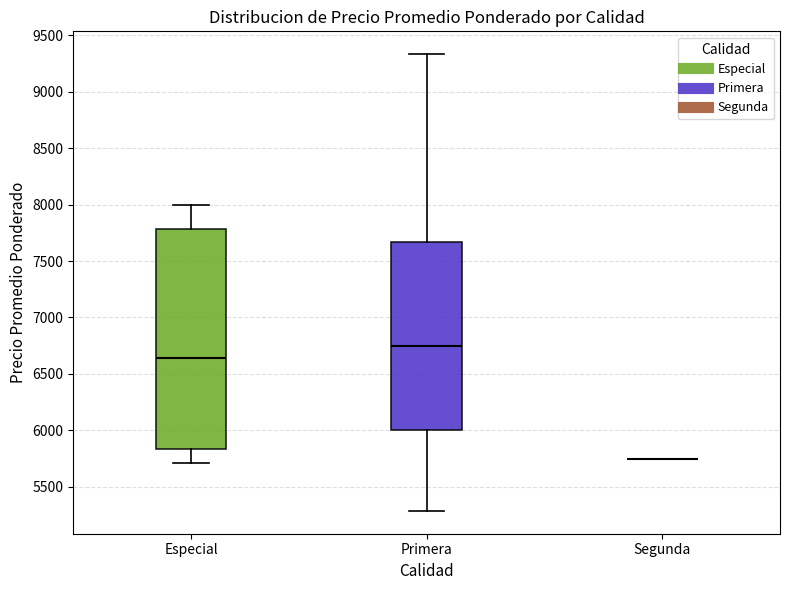

Reading left to right, read every box against the y-axis: the position of its median line, the range the box covers, and the ends of its whiskers. The values are not printed on the chart, so give them approximately, as read against the axis.

Especial: median 6650, box 5850 to 7800, whiskers 5700 to 8000
Primera: median 6750, box 6000 to 7650, whiskers 5300 to 9350
Segunda: box collapsed to a line at 5750, whiskers 5750 to 5750